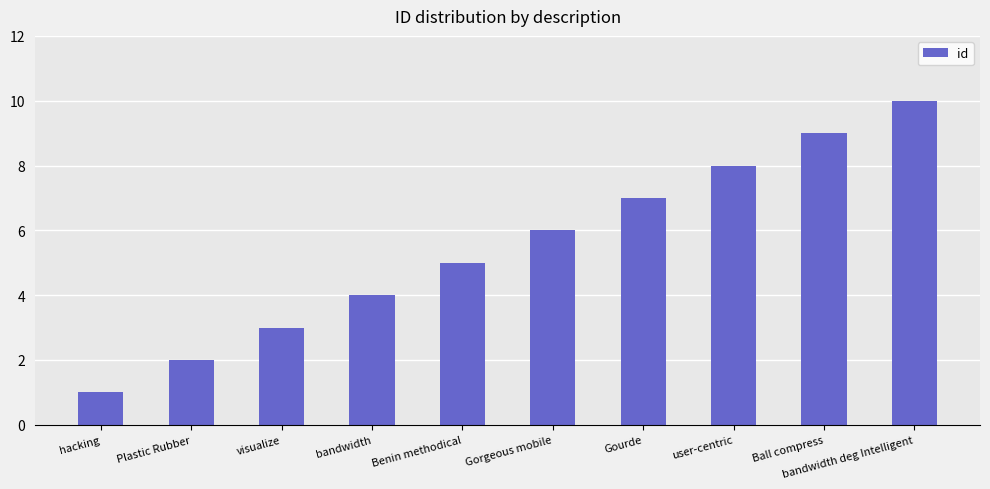

What value does the data have at Benin methodical?

5